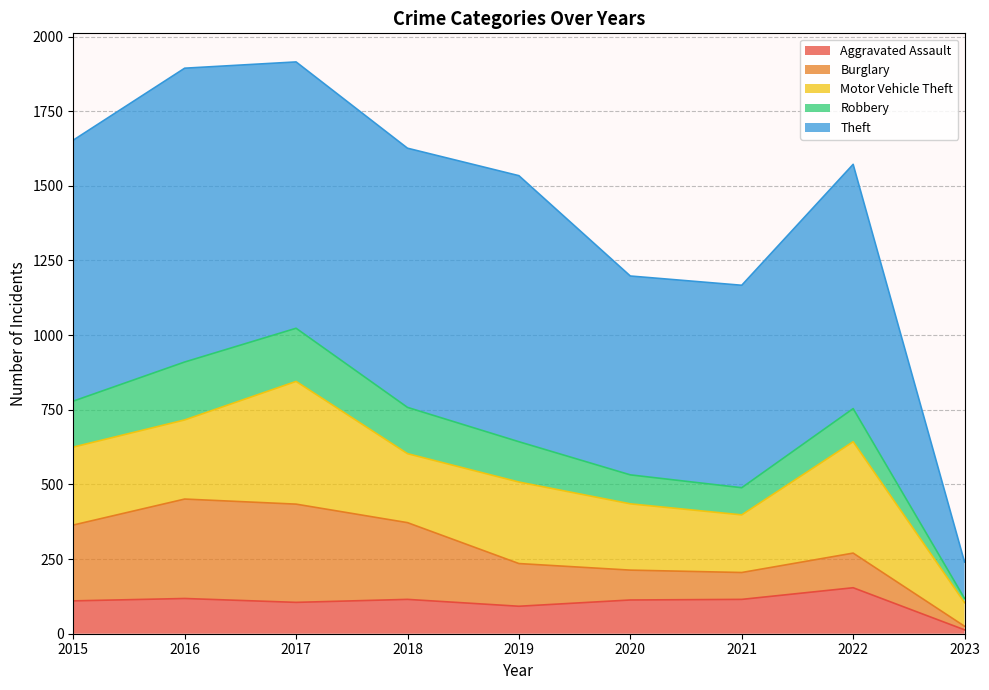

What is the sum of all Aggravated Assault values?

935